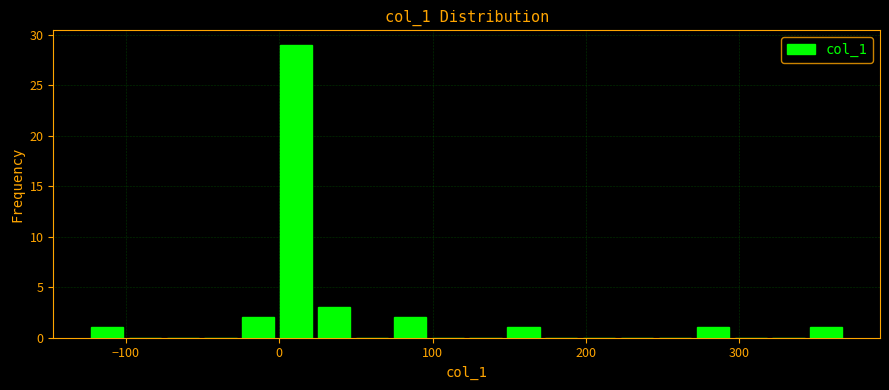

Around what value on the x-axis is the tallest bar? Give the approximate position of its centre, as read against the axis.

10